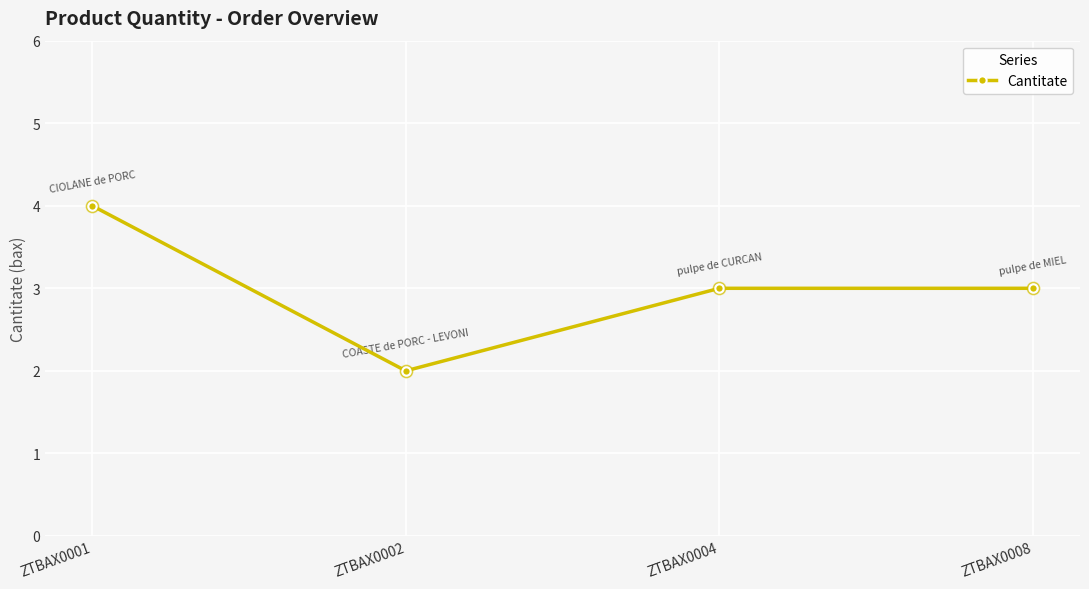

What is the ratio of the value at ZTBAX0001 to the value at ZTBAX0004?

1.3